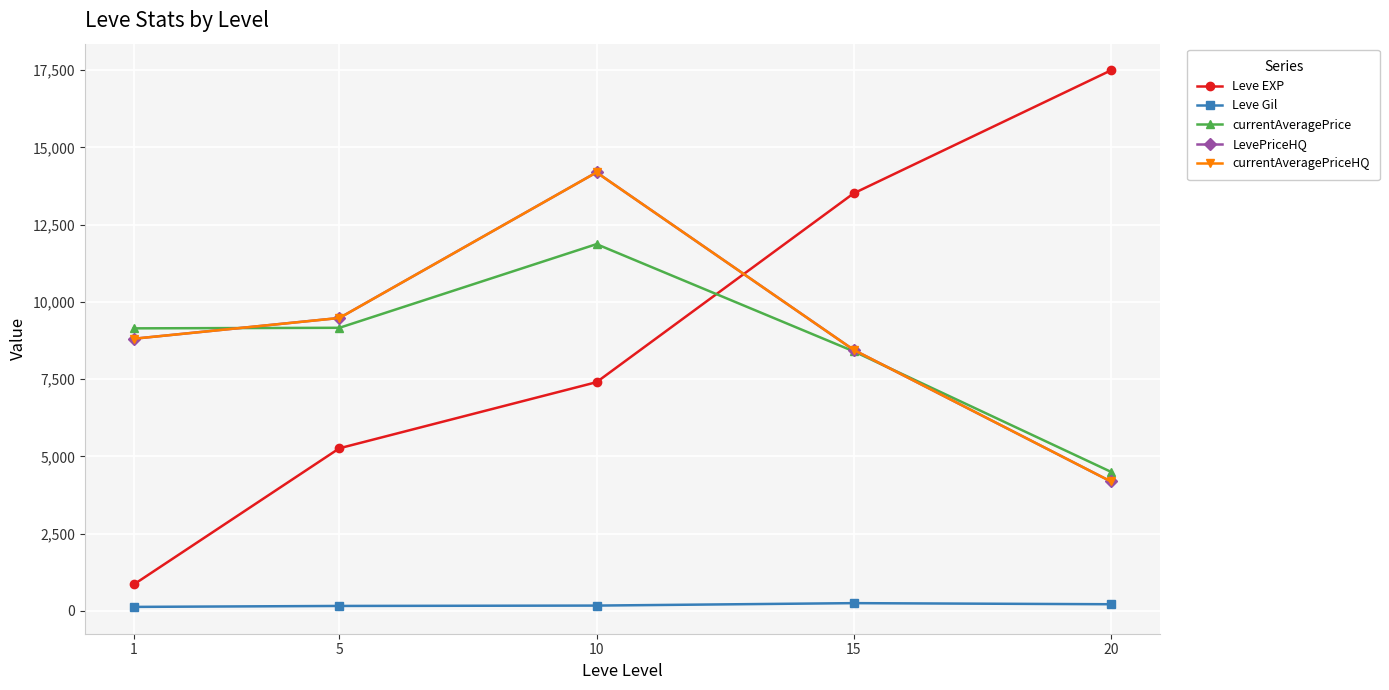

Does the chart have visible grid lines?

Yes